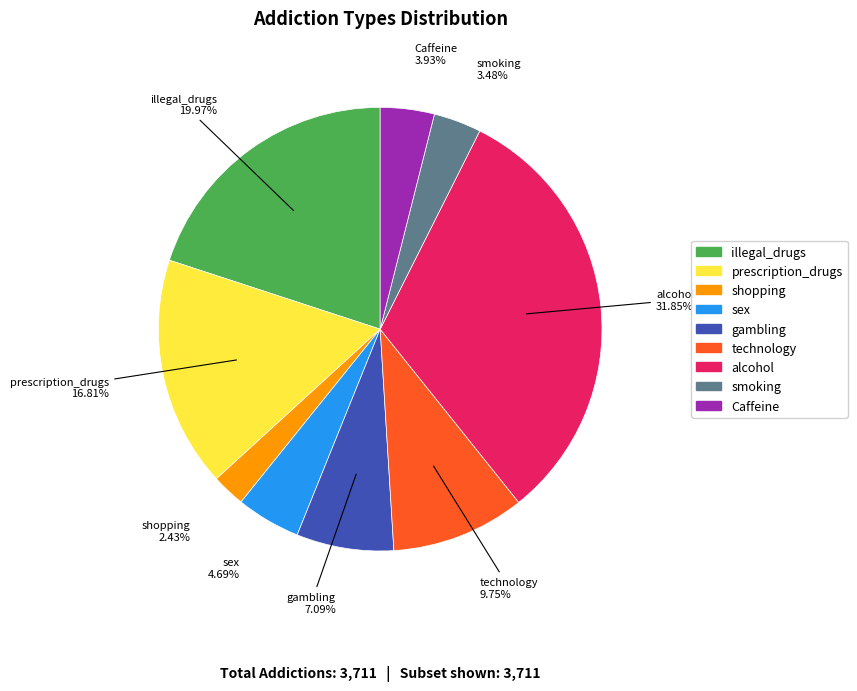

Does prescription_drugs account for over 50% of the chart?

No